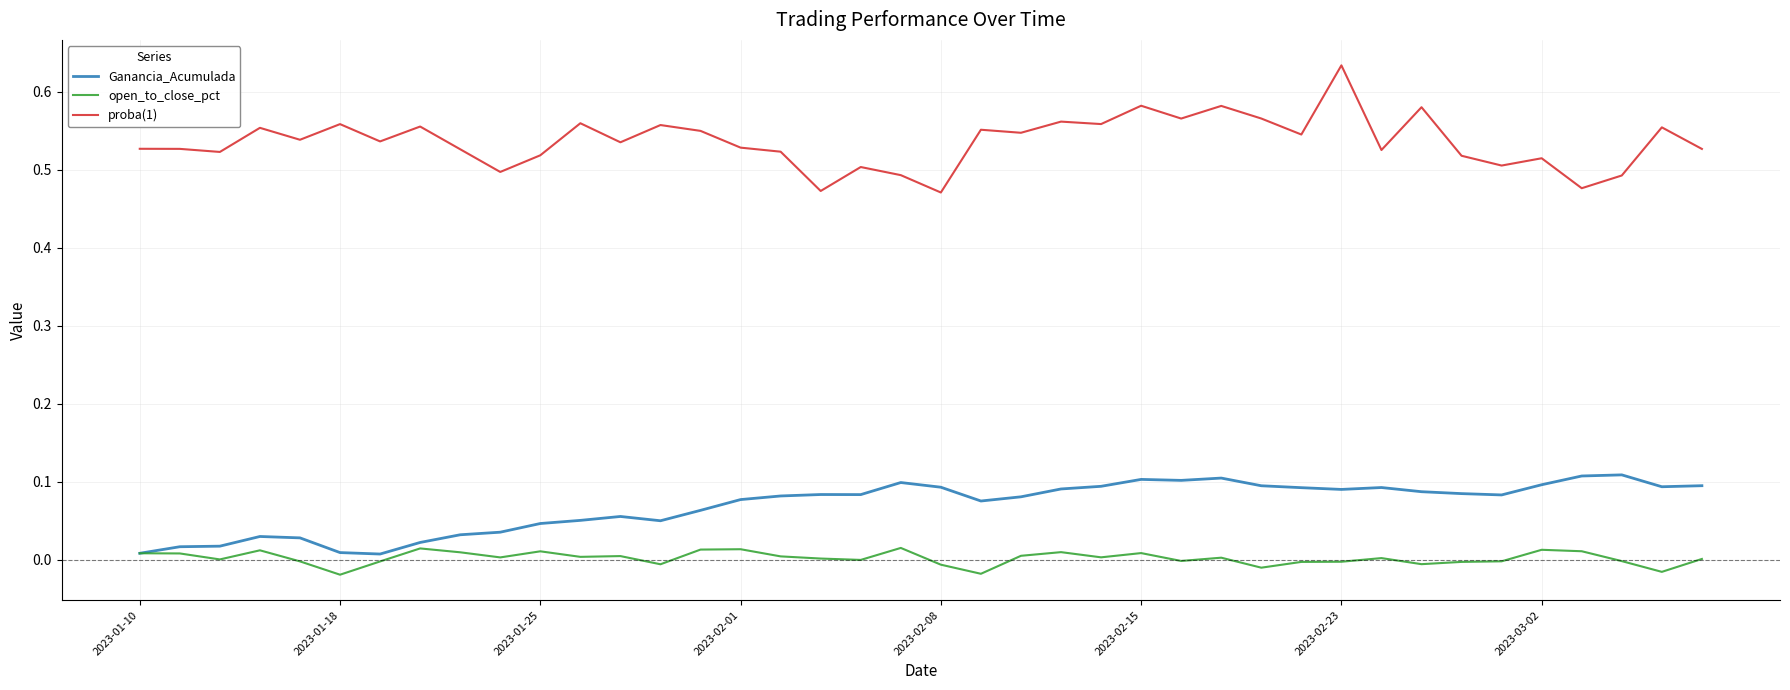

At how many categories does at least one series exceed 0?

40